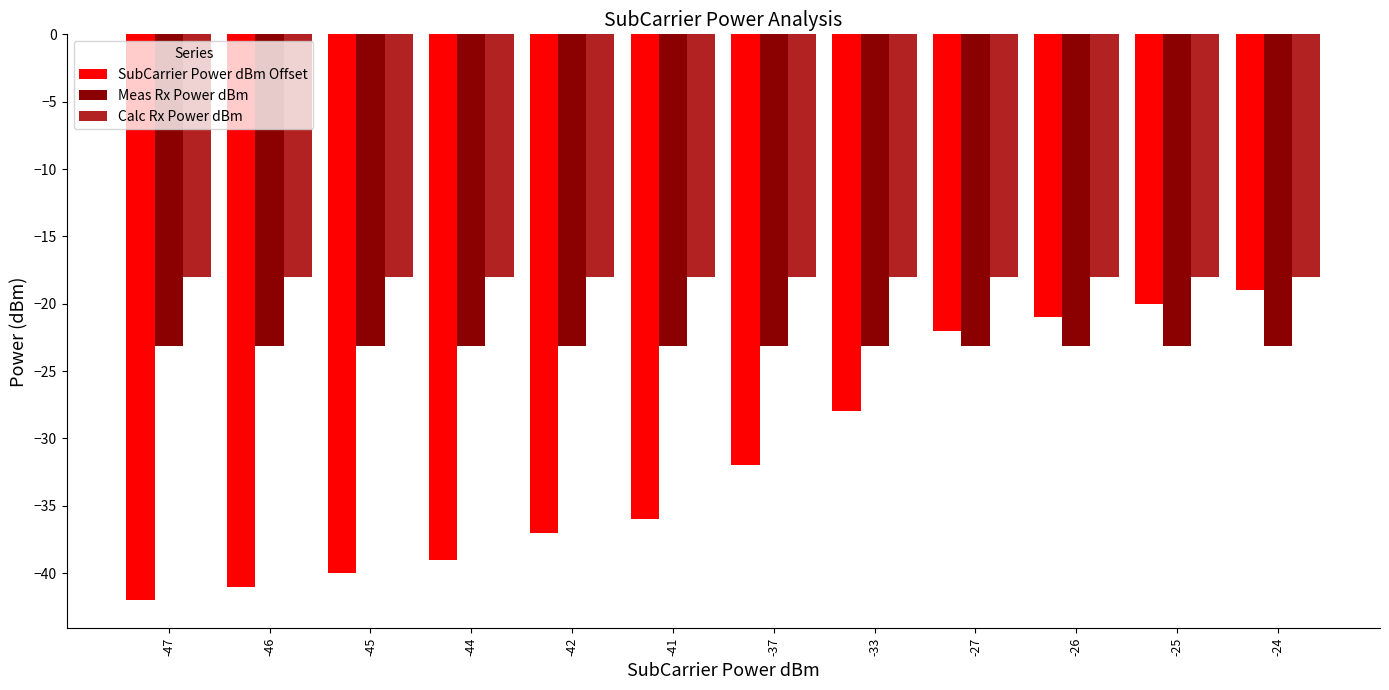

What is the approximate value of Meas Rx Power dBm at -24?

-23.1